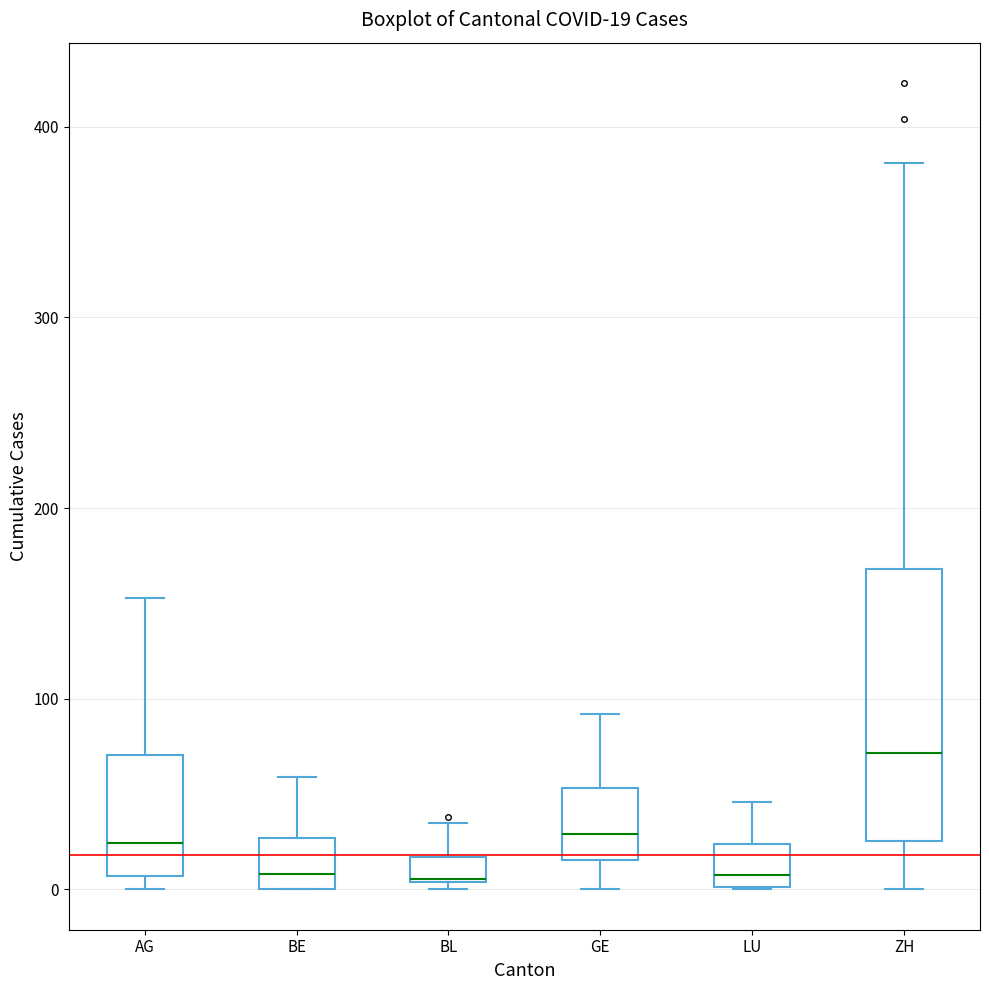

Comparing the boxes themselves (not the whiskers), which one is the tallest?

ZH